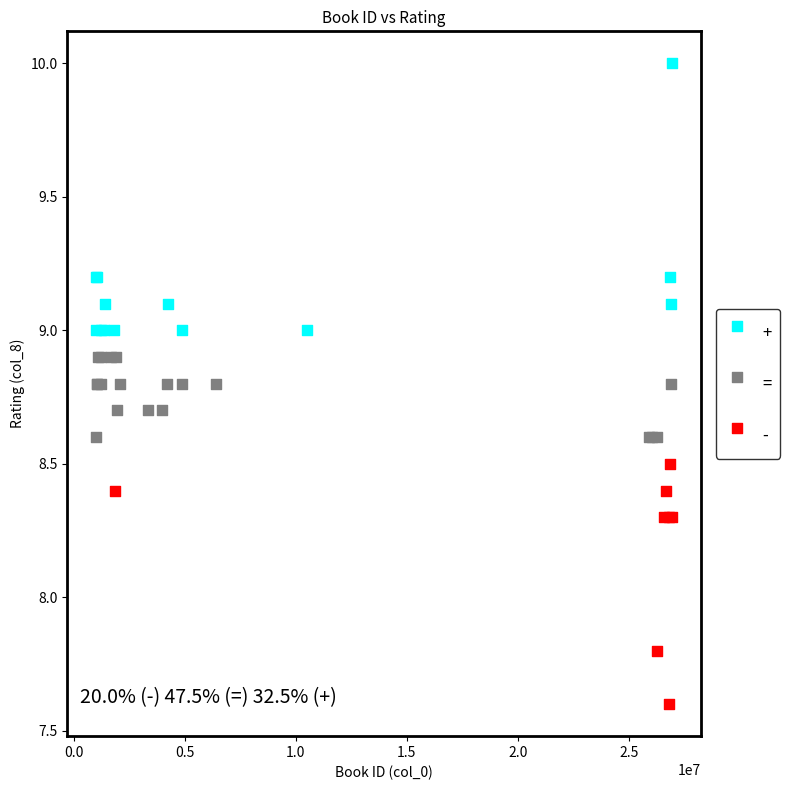

Which series contains the lowest Y value?

-